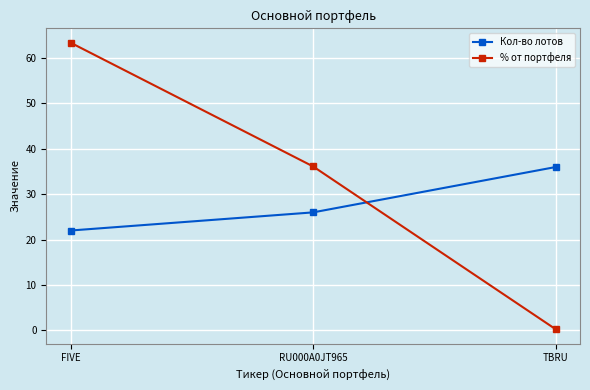

How many data points does each series have?

3